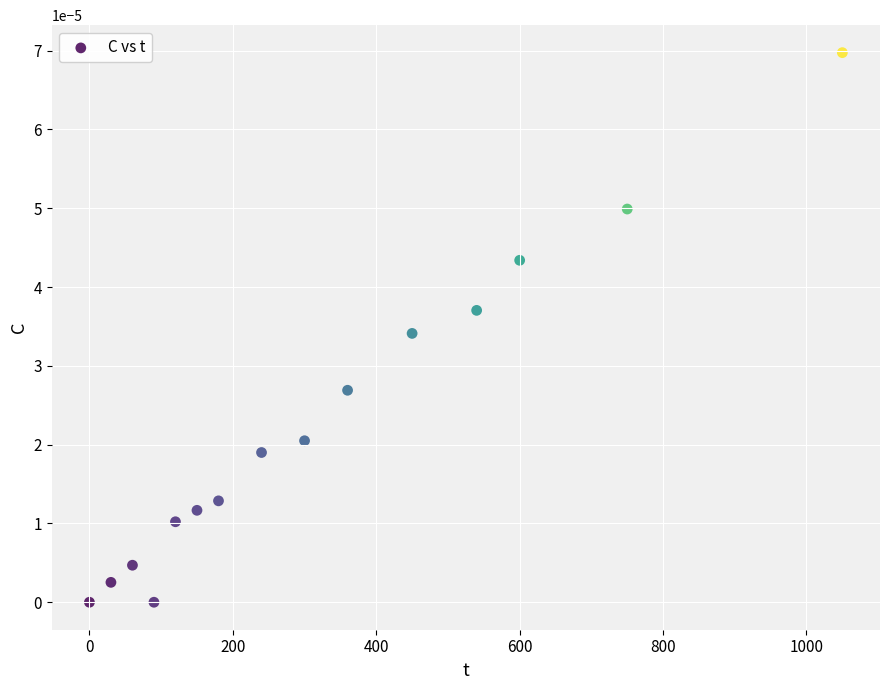

What is the range of X values (max minus min)?

1050.0